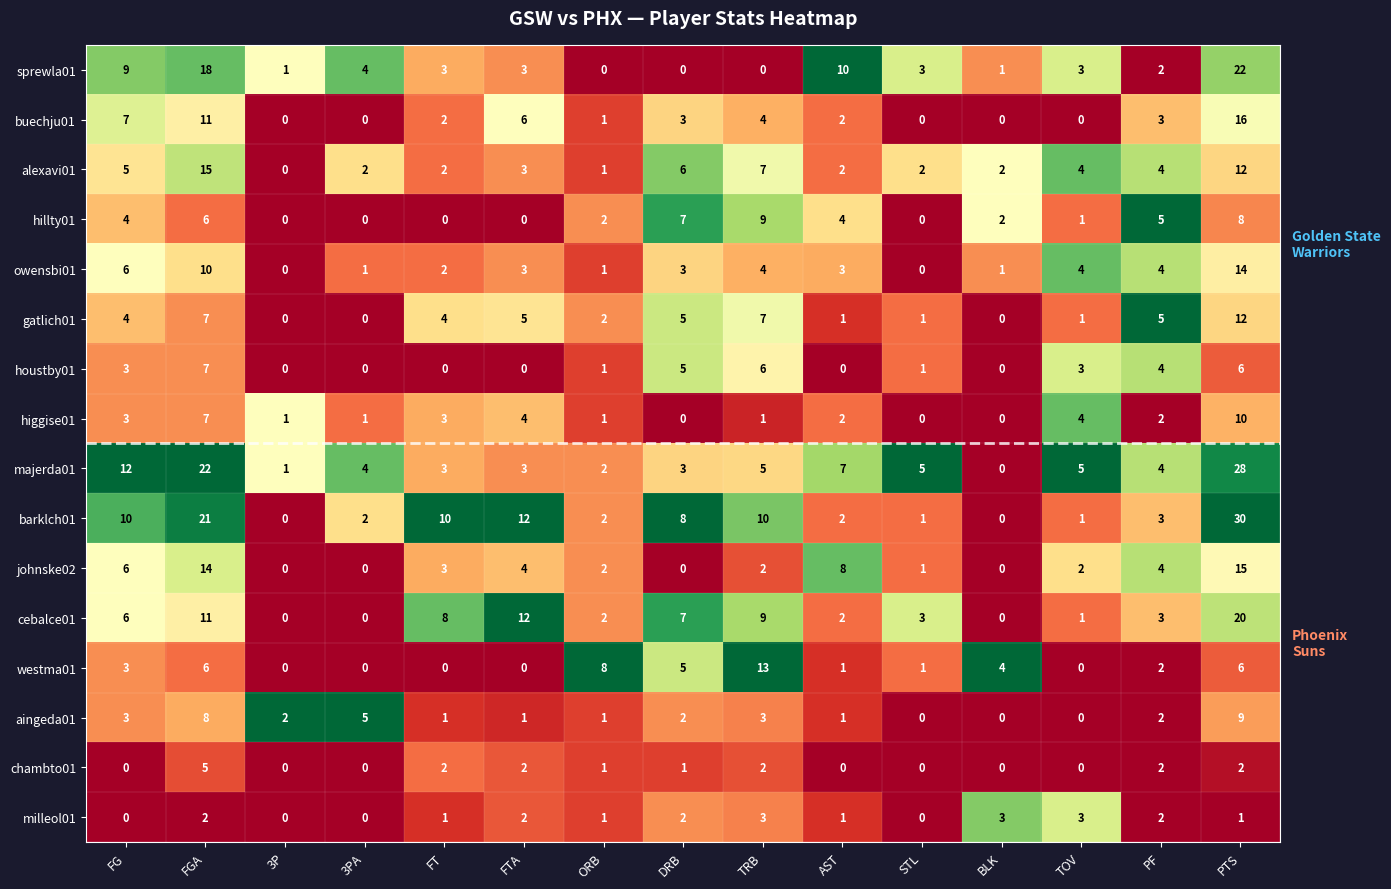

Count the number of data series in this chart.

16